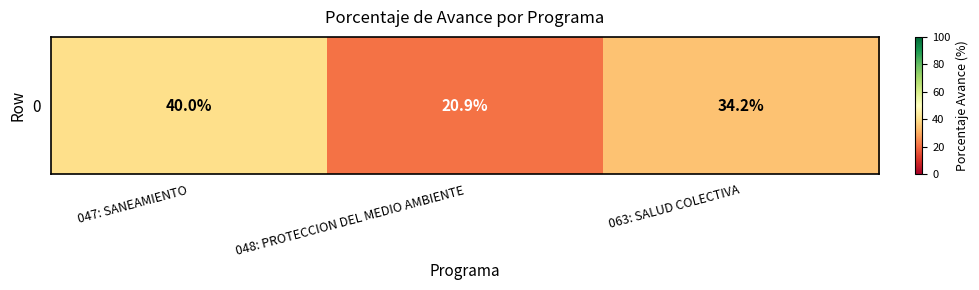

Which label corresponds to the largest value in the chart?

047: SANEAMIENTO